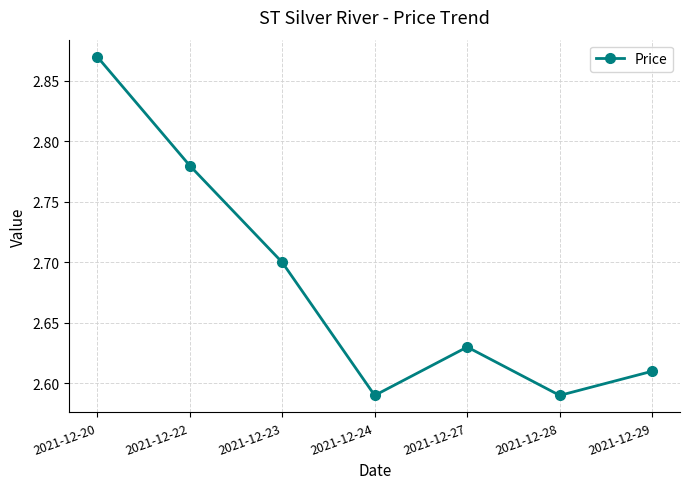

How many points are lower than both their immediate neighbors (excluding endpoints)?

2